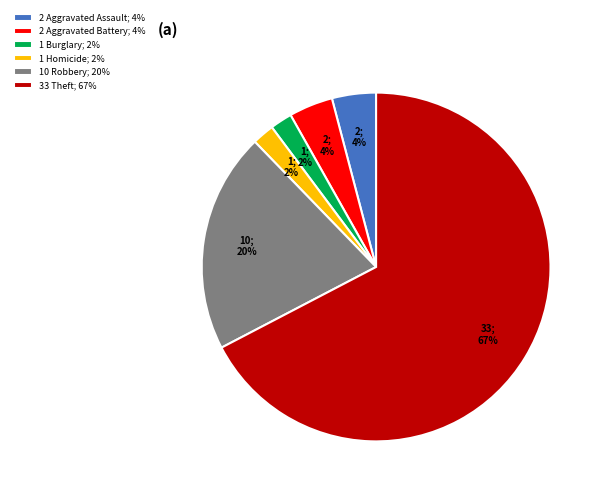

What percentage is the 2 Aggravated Battery; 4% slice, to the nearest percent?

4%